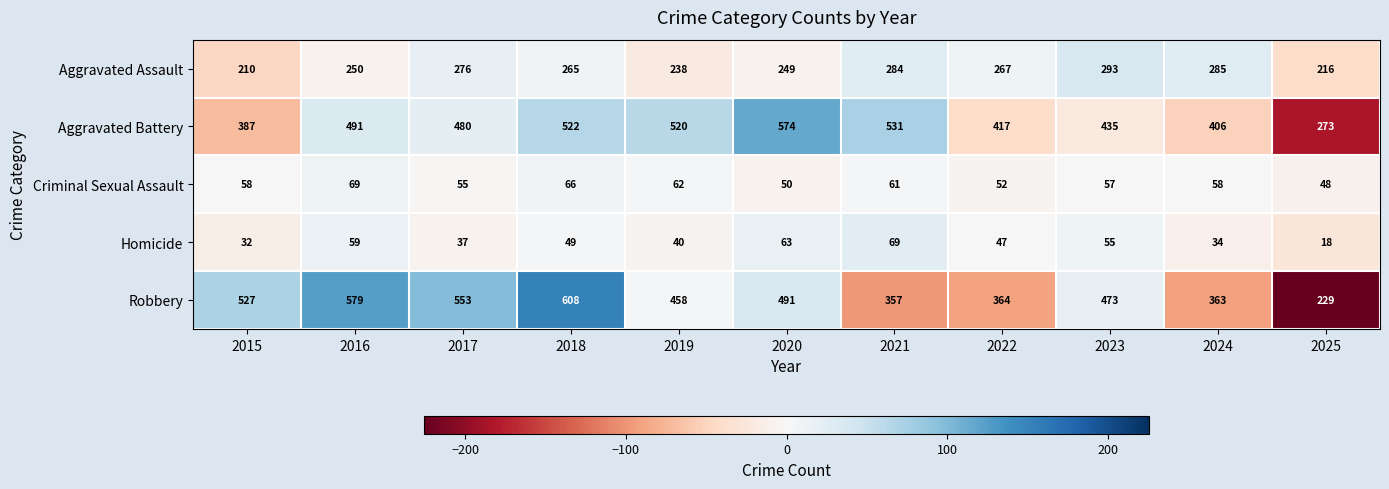

At which category is the sum across all series the highest?

2018